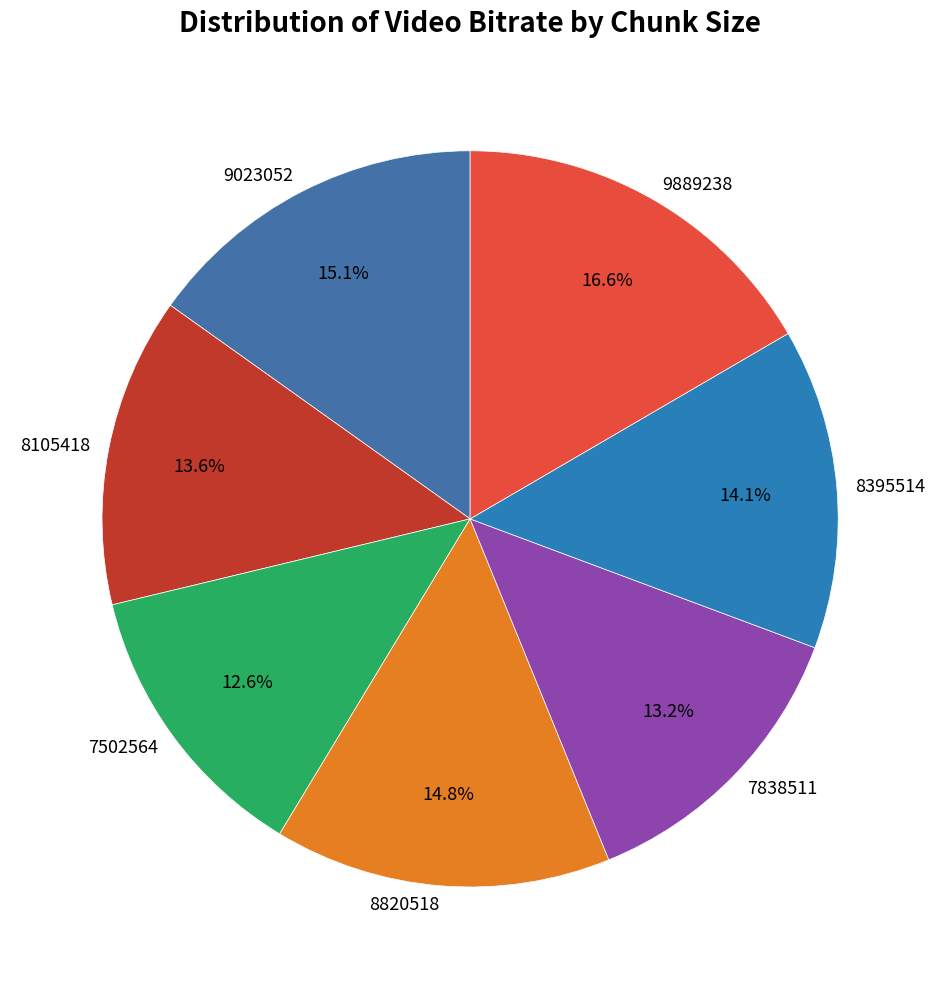

To the nearest percent, what is the average slice percentage?

14%